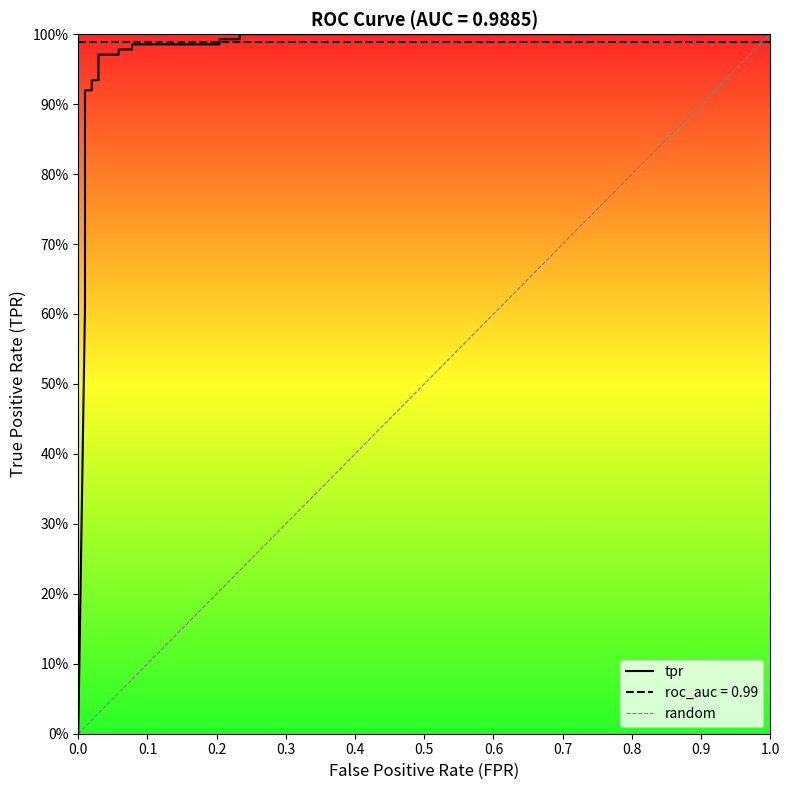

Reading left to right, what are all the values shown in this chart?

0.0	0.6	0.6	0.7	0.7	0.7	0.8	0.8	0.9	0.9	0.9	0.9	1.0	1.0	1.0	1.0	1.0	1.0	1.0	1.0	1.0	1.0